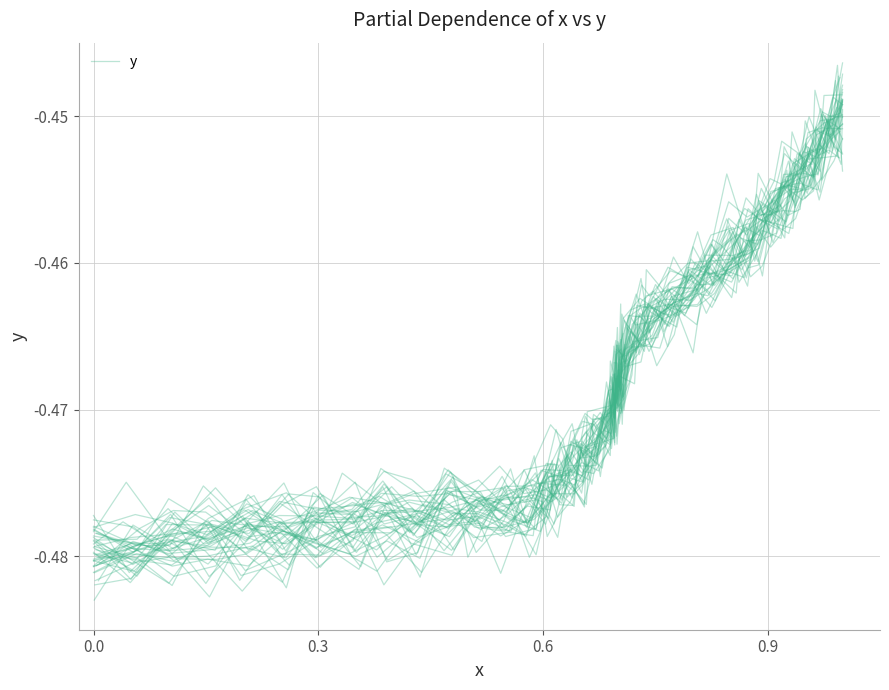

At which category does the data reach its first local valley?

0.6